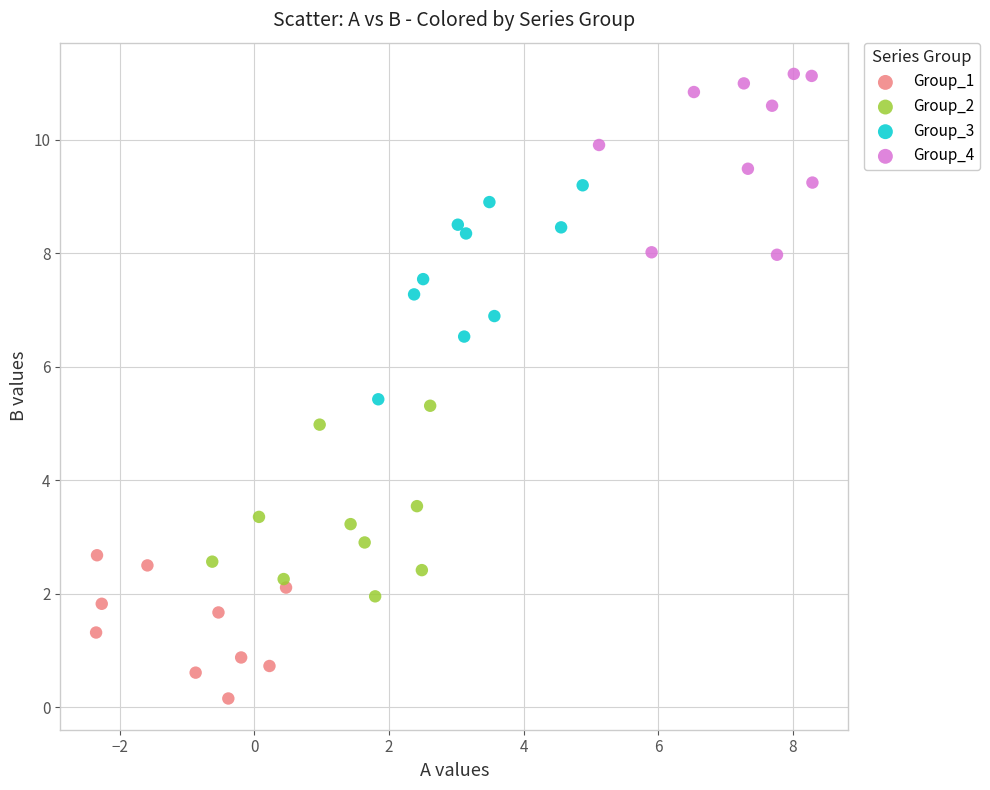

Which series reaches the maximum Y coordinate?

Group_4